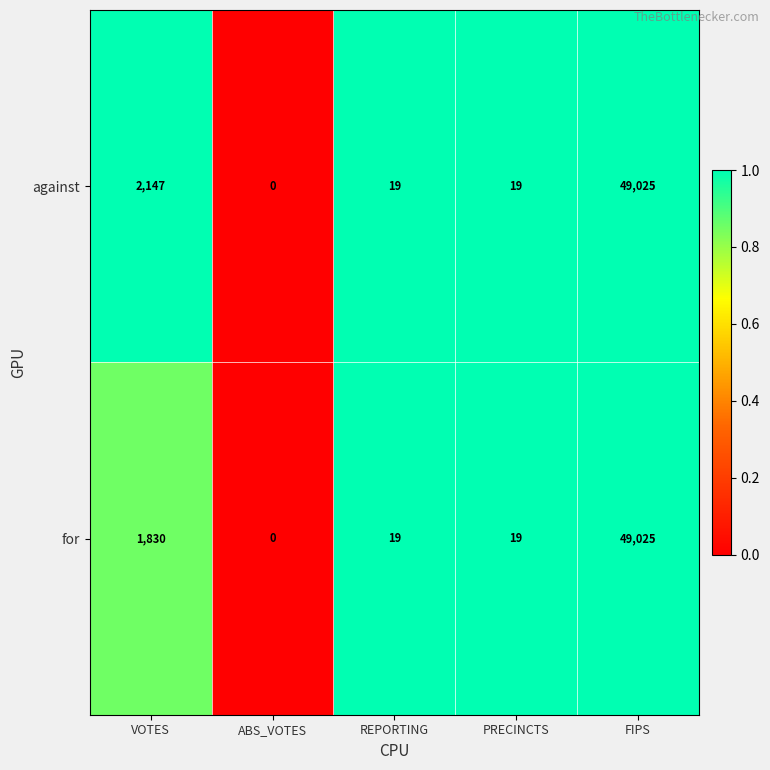

Which series changed the most between VOTES and ABS_VOTES?

against